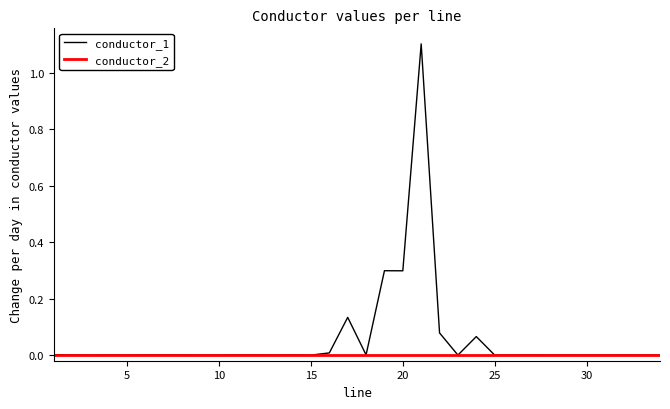

Which series has the largest total across all categories?

conductor_1